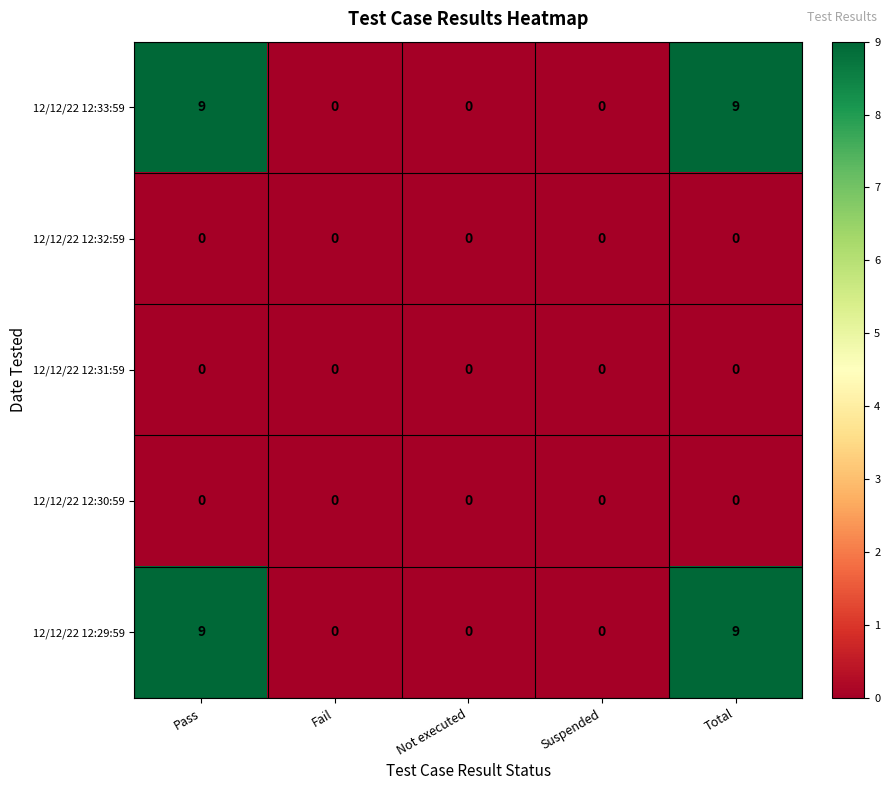

The 12/12/22 12:29:59 series shows 9 at Pass. True or false?

True